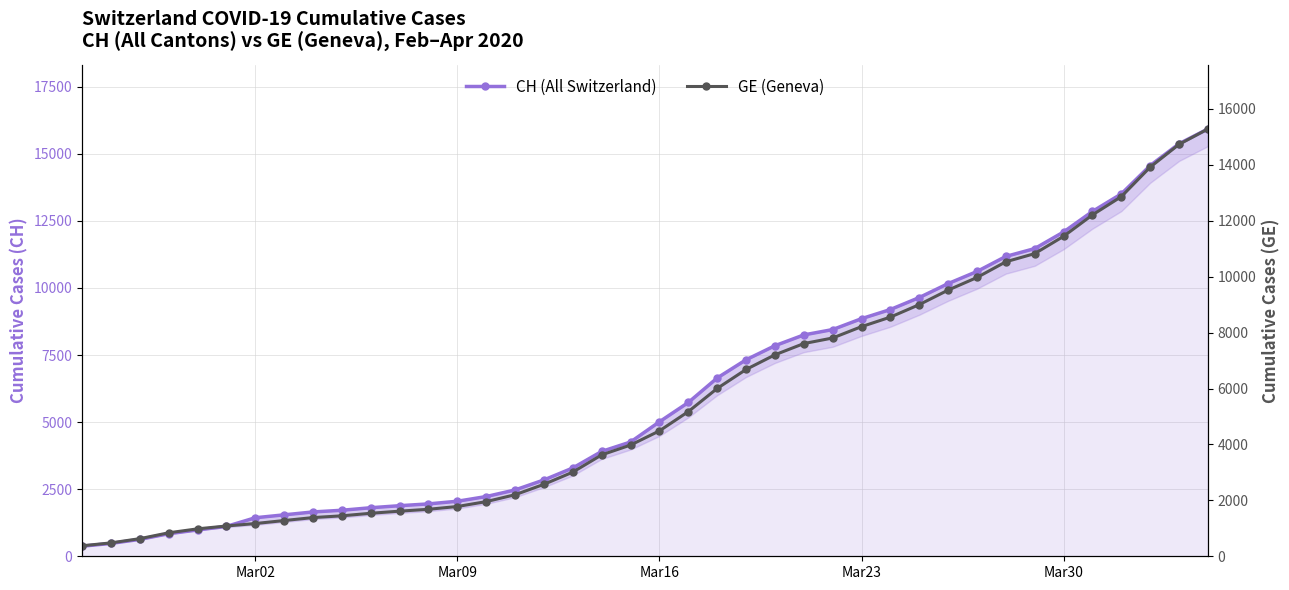

Rank the series by their average value, from highest to lowest.

CH (All Switzerland), GE (Geneva)